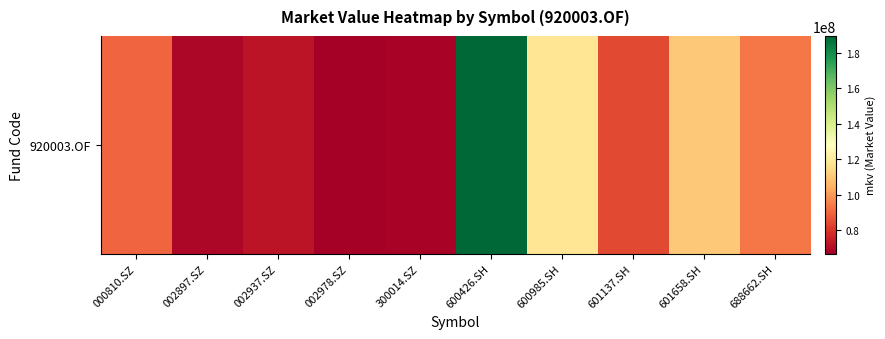

List the labels in order of value, largest first.

600426.SH, 600985.SH, 601658.SH, 688662.SH, 000810.SZ, 601137.SH, 002937.SZ, 002897.SZ, 300014.SZ, 002978.SZ